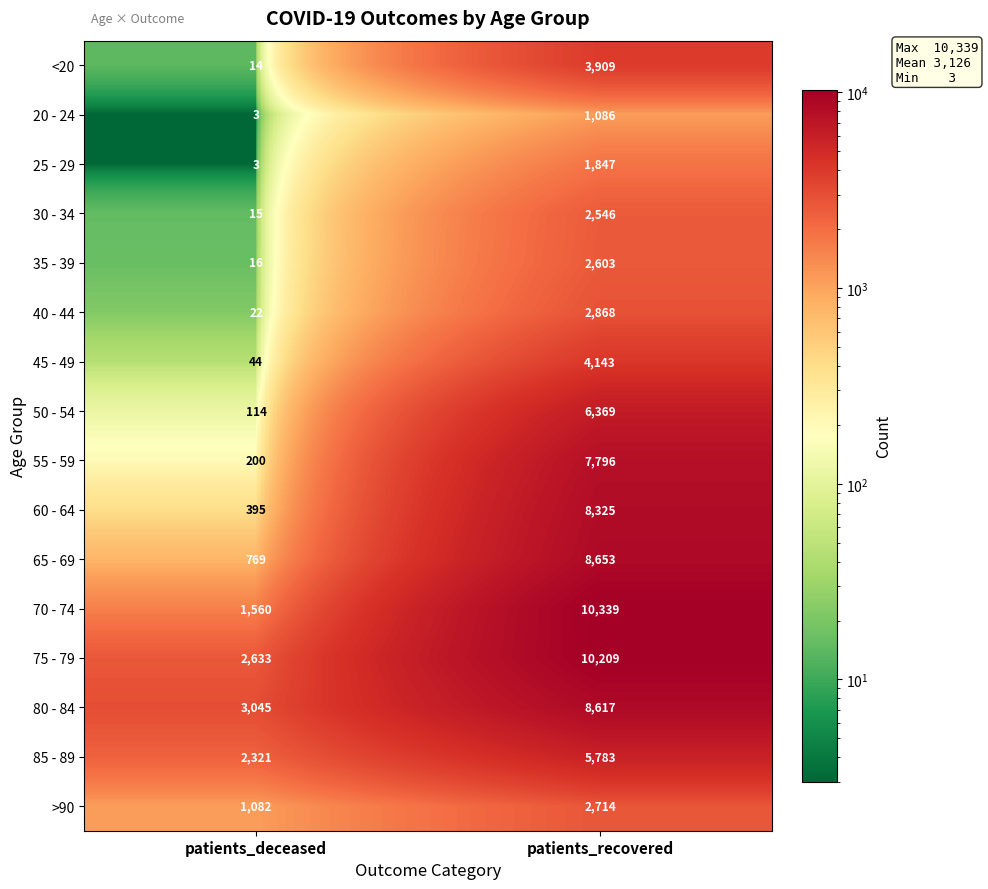

At how many categories does at least one series exceed 7053?

1